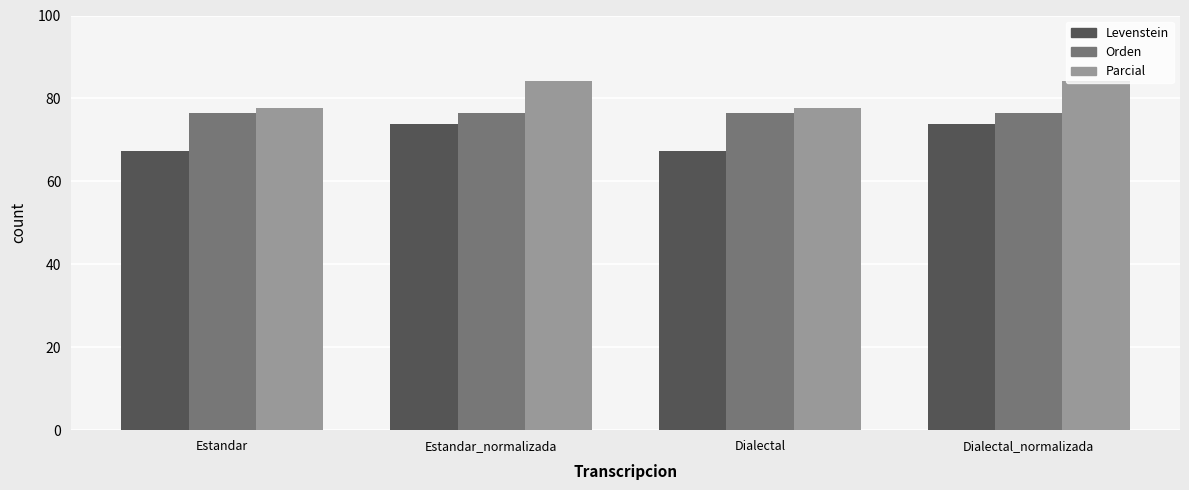

Reading left to right, transcribe all the data shown in this chart.

Levenstein: 67.3	73.9	67.3	73.9
Orden: 76.6	76.6	76.6	76.6
Parcial: 77.8	84.1	77.8	84.1